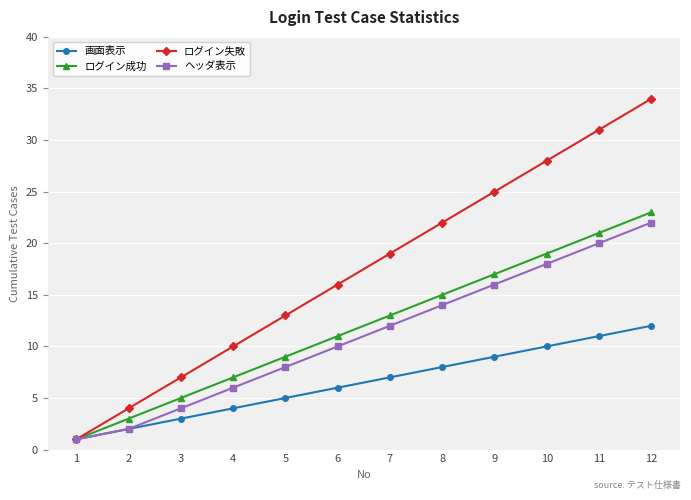

Is this an area chart (filled region under the line)?

No